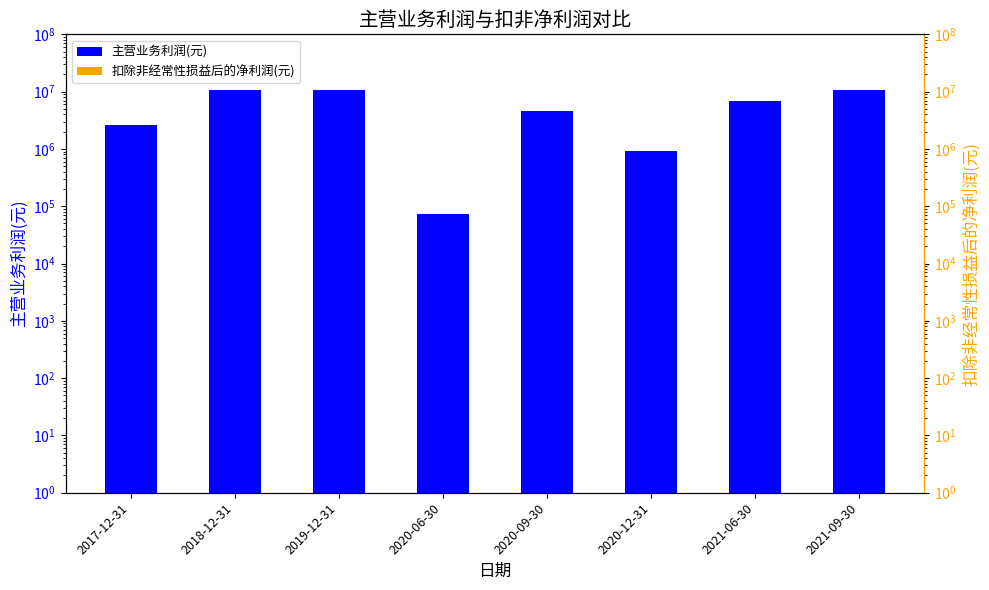

How many bars are there in total?

16